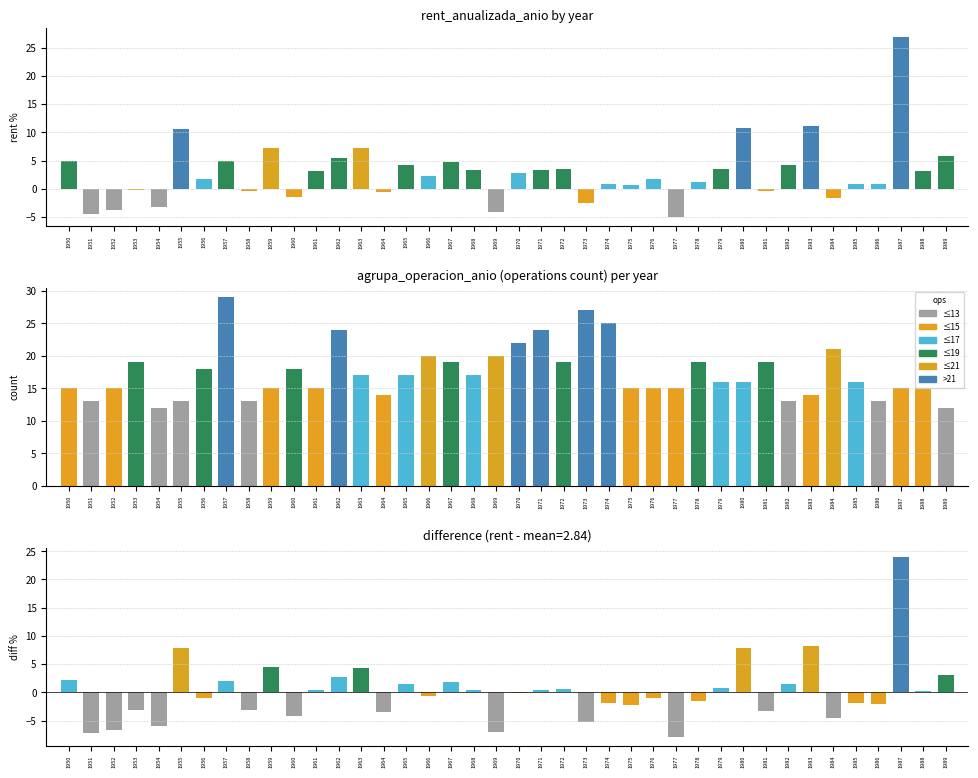

What is the value of the 19th bar from the left?

3.3